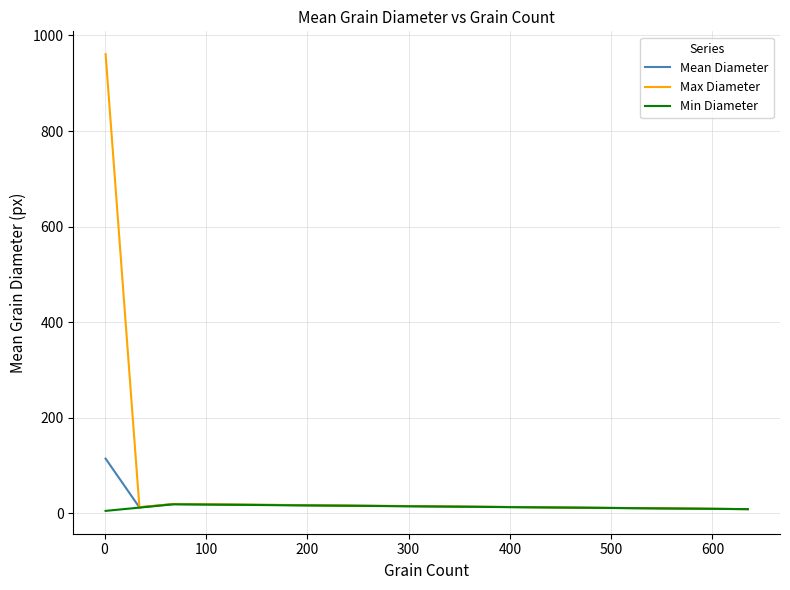

Which series has the largest total across all categories?

Max Diameter